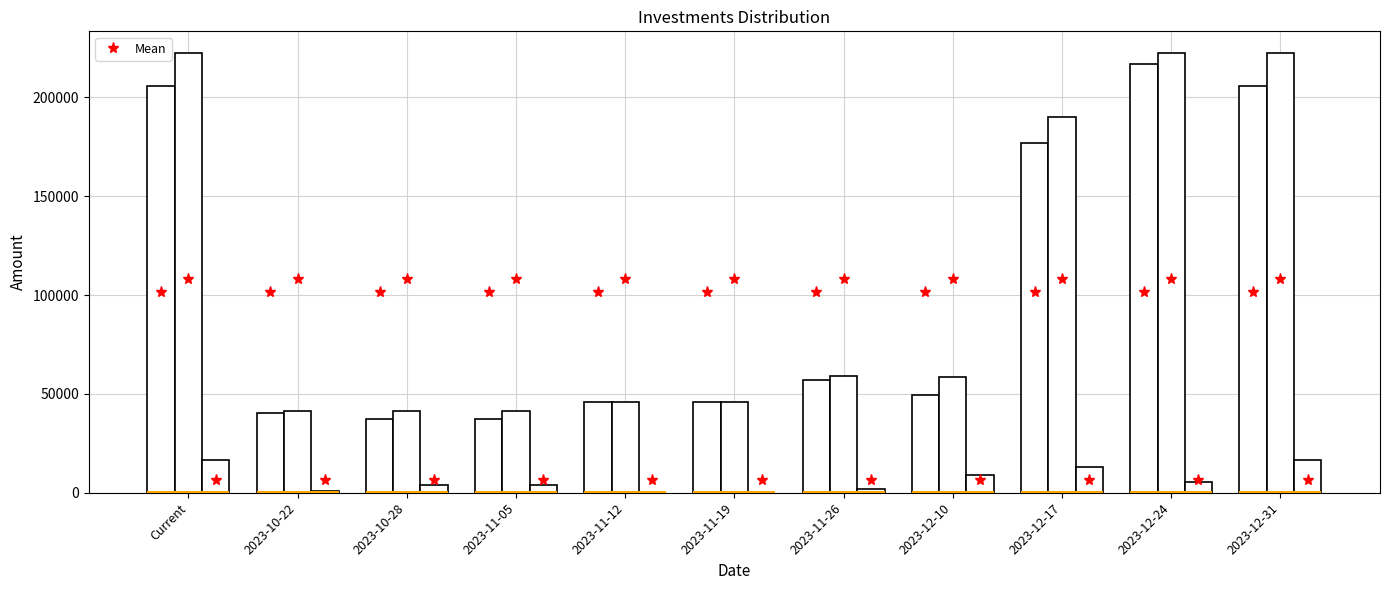

How many values in CashBalance are above zero?

9